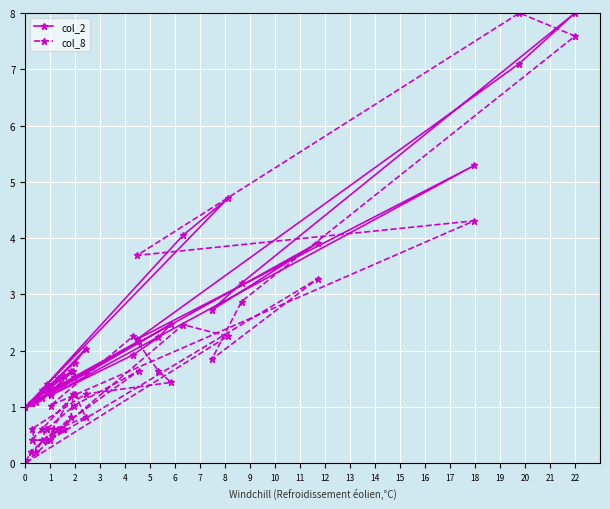

Rank the series by their maximum value, from lowest to highest.

col_2, col_8